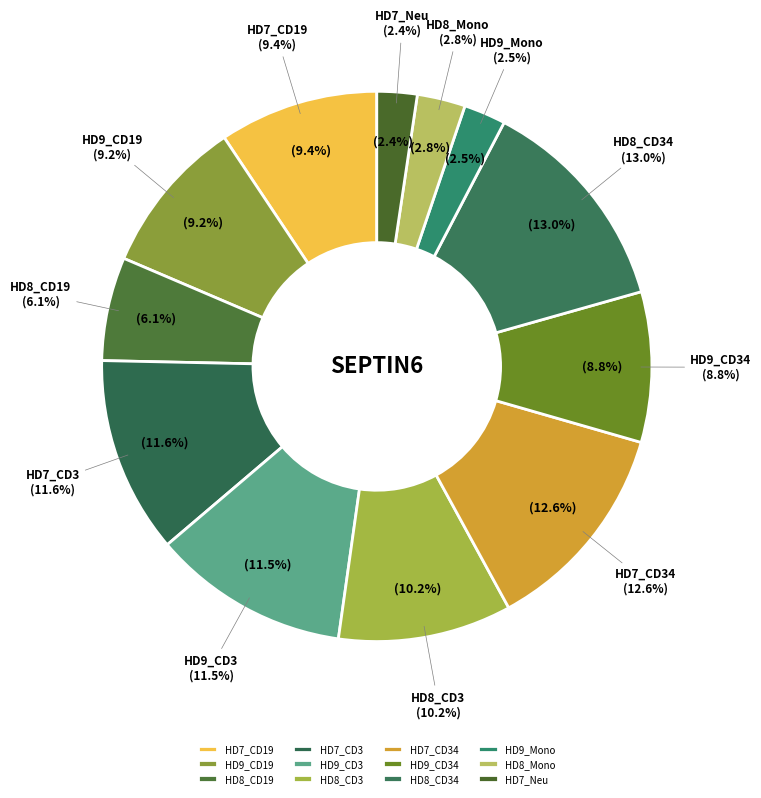

Count the number of slices in the pie.

12